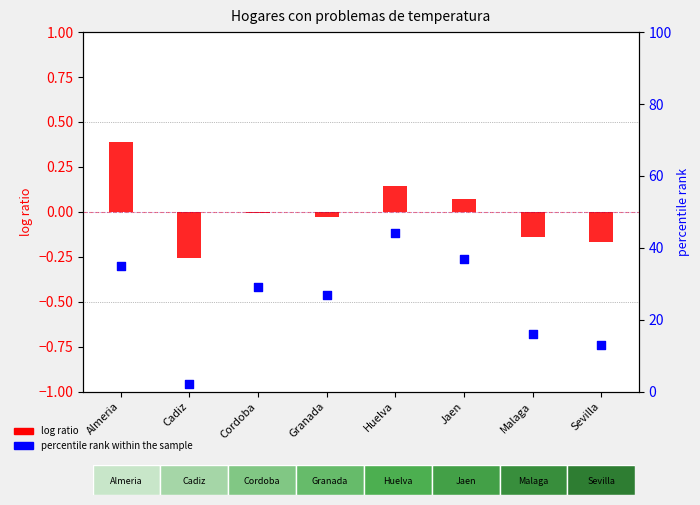

What are all the series names shown in the legend?

log ratio, percentile rank within the sample